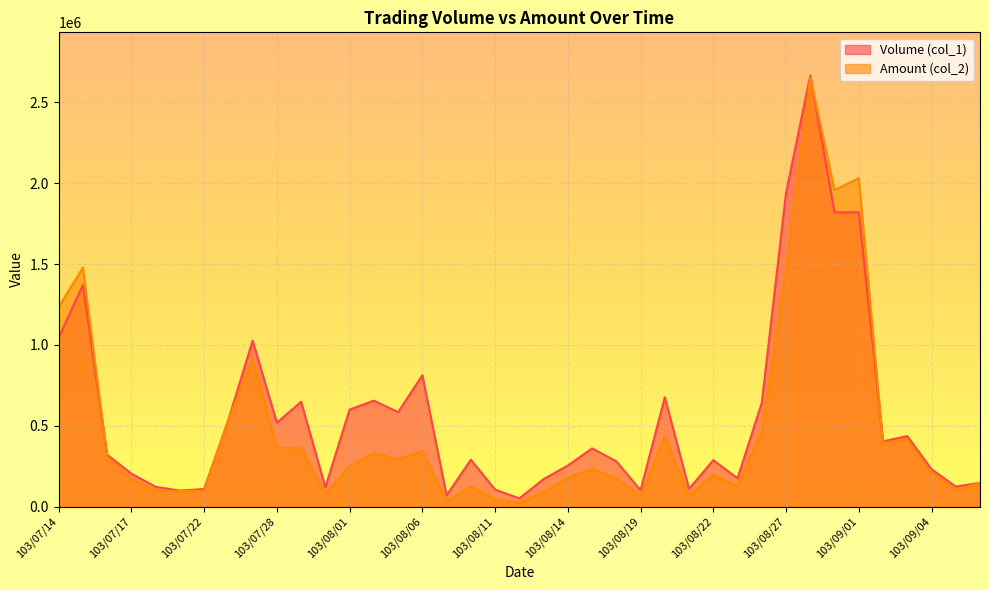

What is the difference between the highest and lowest values at 103/09/02?

8200